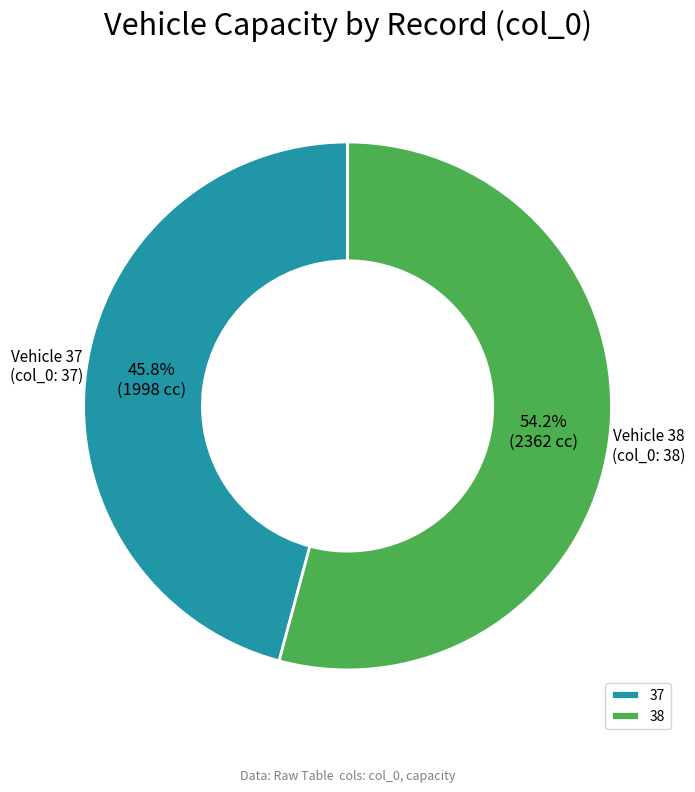

Does 37 represent more than half of the total?

No